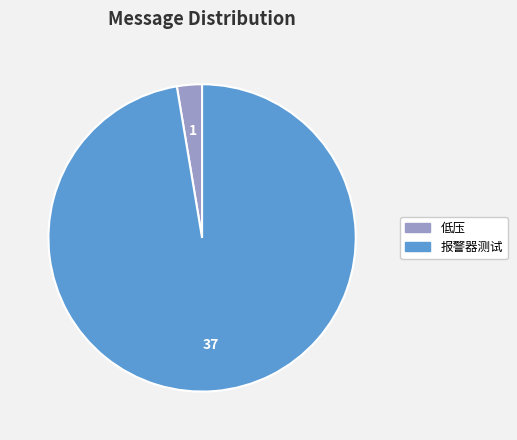

Combined, do 低压 and 报警器测试 account for over 50%?

Yes